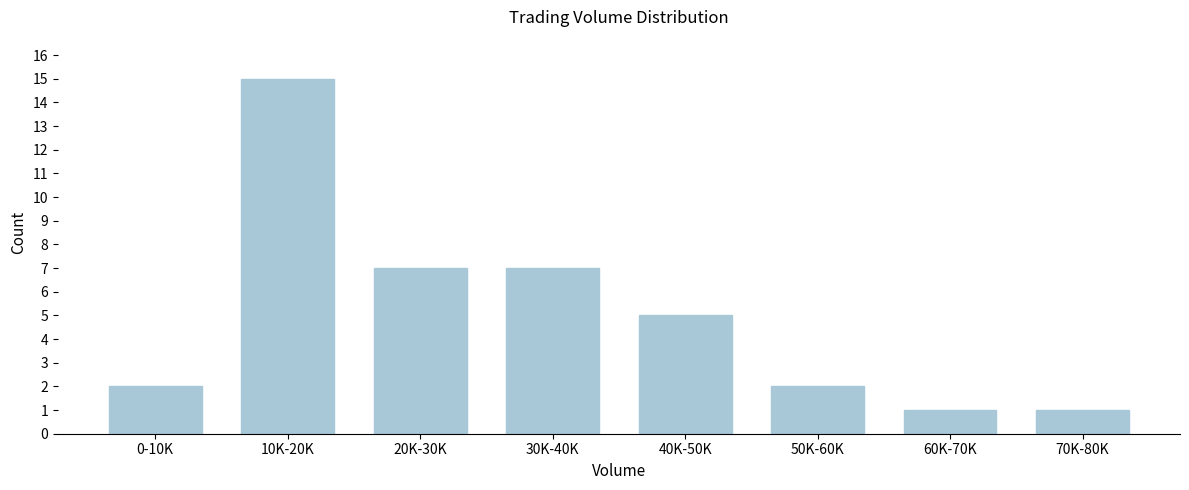

Reading right to left, transcribe all the data shown in this chart.

1	1	2	5	7	7	15	2